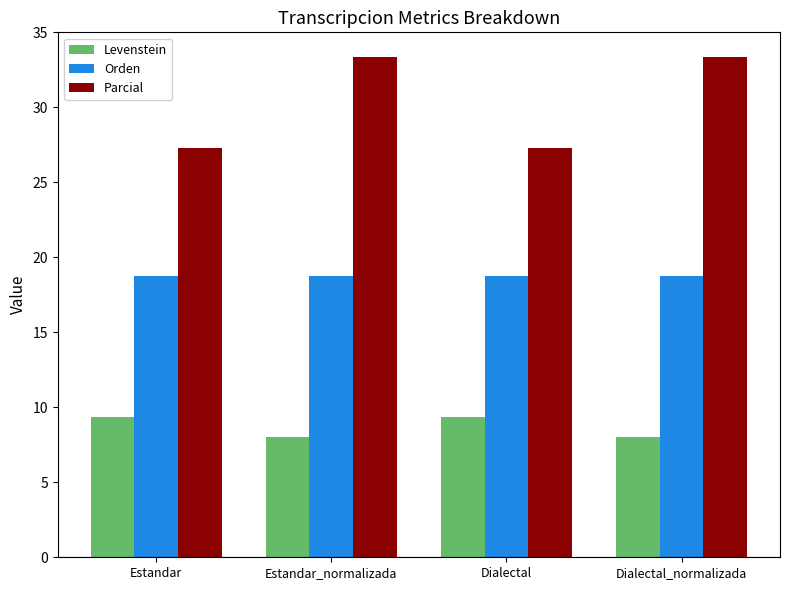

Reading right to left, list all the values displayed in this chart.

Levenstein: Dialectal_normalizada=8.0	Dialectal=9.4	Estandar_normalizada=8.0	Estandar=9.4
Orden: Dialectal_normalizada=18.8	Dialectal=18.8	Estandar_normalizada=18.8	Estandar=18.8
Parcial: Dialectal_normalizada=33.3	Dialectal=27.3	Estandar_normalizada=33.3	Estandar=27.3